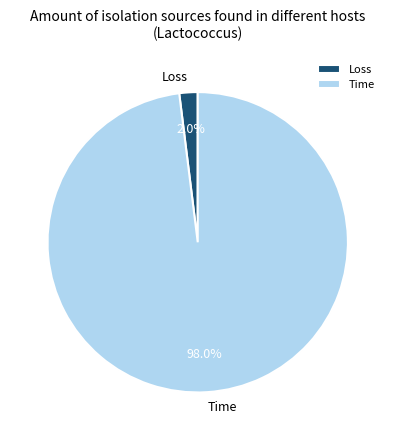

Rank the categories by value from lowest to highest.

Loss, Time